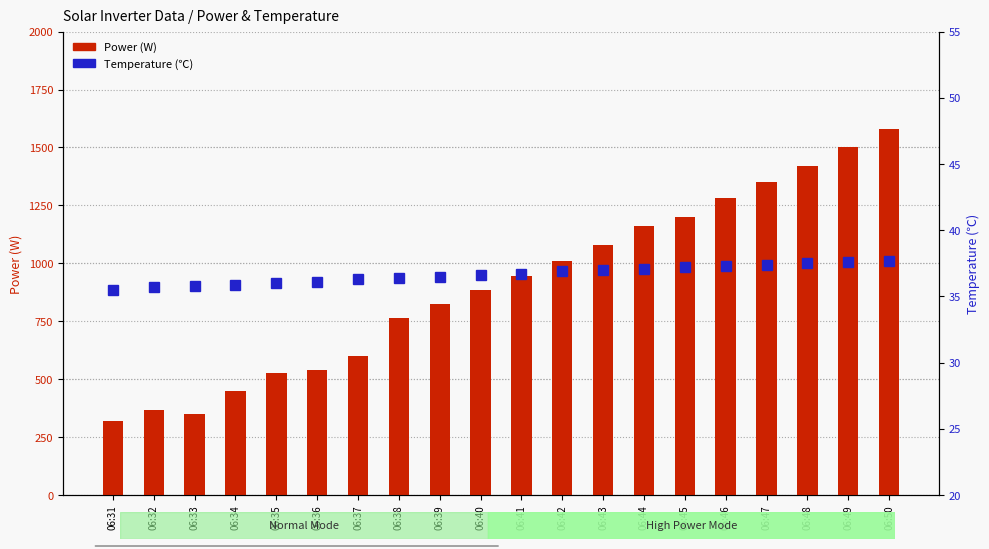

Rank the categories by Temperature (℃) value from lowest to highest.

06:31, 06:32, 06:33, 06:34, 06:35, 06:36, 06:37, 06:38, 06:39, 06:40, 06:41, 06:42, 06:43, 06:44, 06:45, 06:46, 06:47, 06:48, 06:49, 06:50